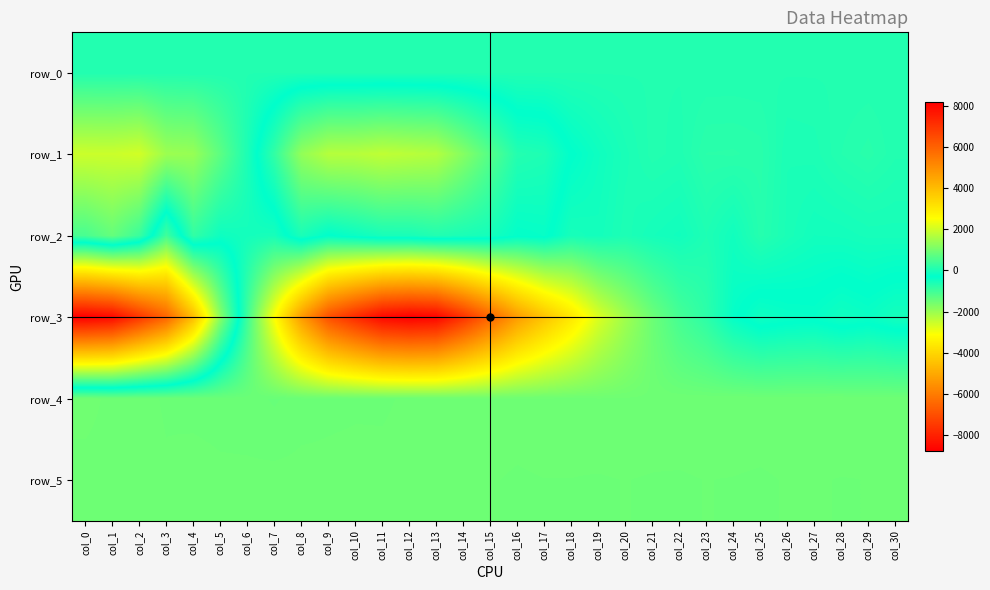

What is the difference between the second highest and minimum values in the row_3 series?

16793.0